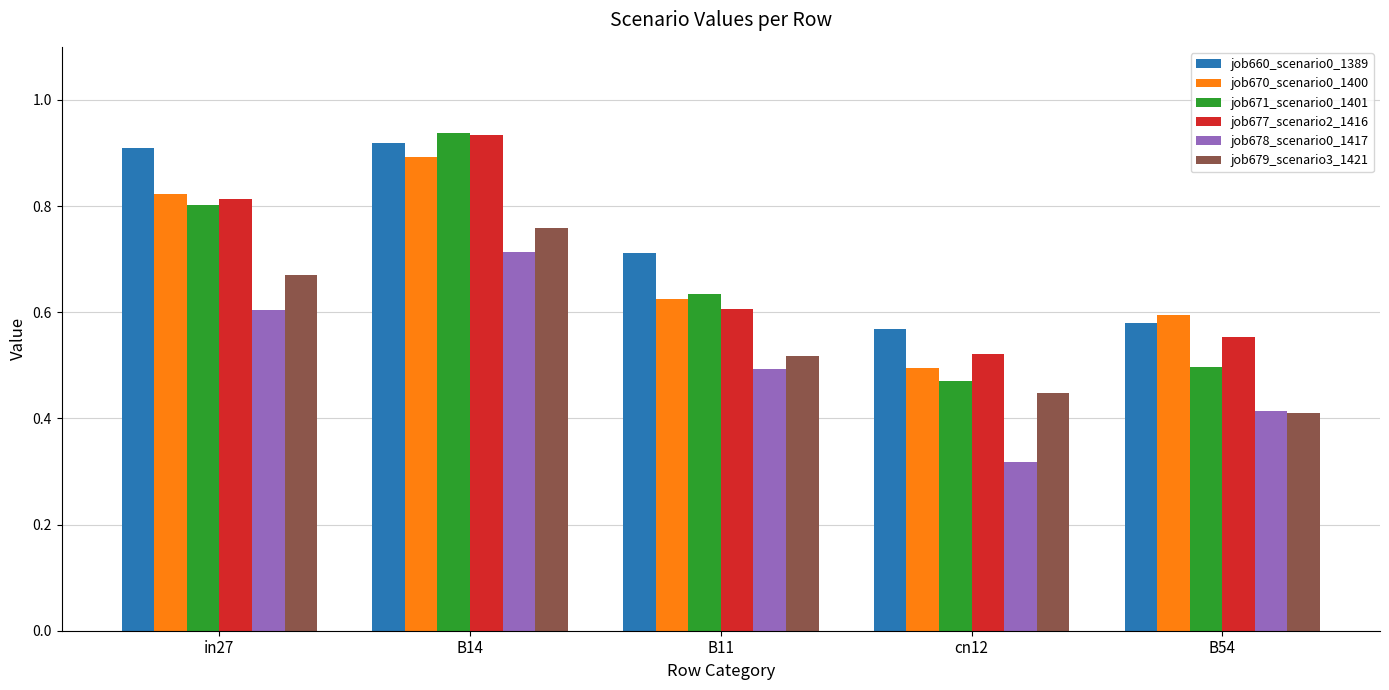

Which label corresponds to the smallest value in the chart?

cn12